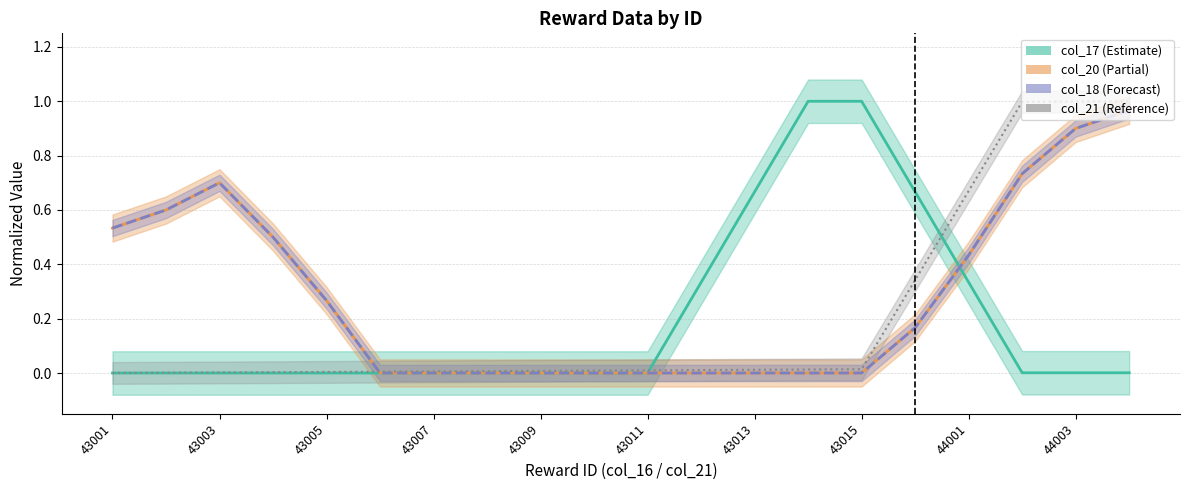

At 11, list the series in order from largest to smallest.

col_17, col_21, col_20, col_18